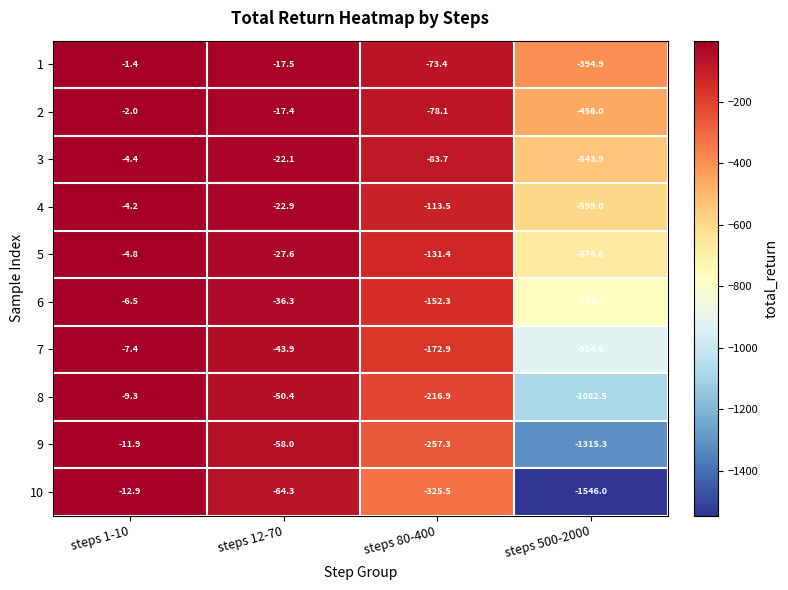

What is the difference between the 4 values at steps 1-10 and steps 12-70?

18.7